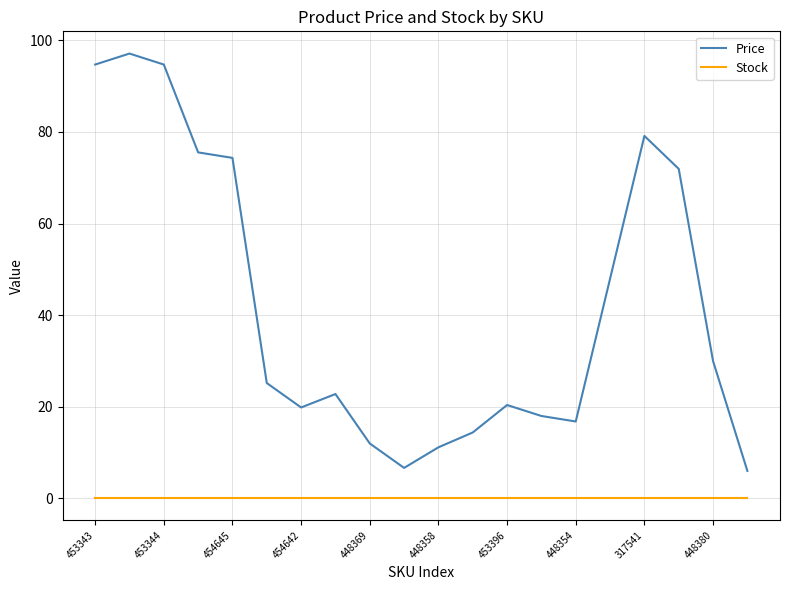

Which series has the largest total across all categories?

Price